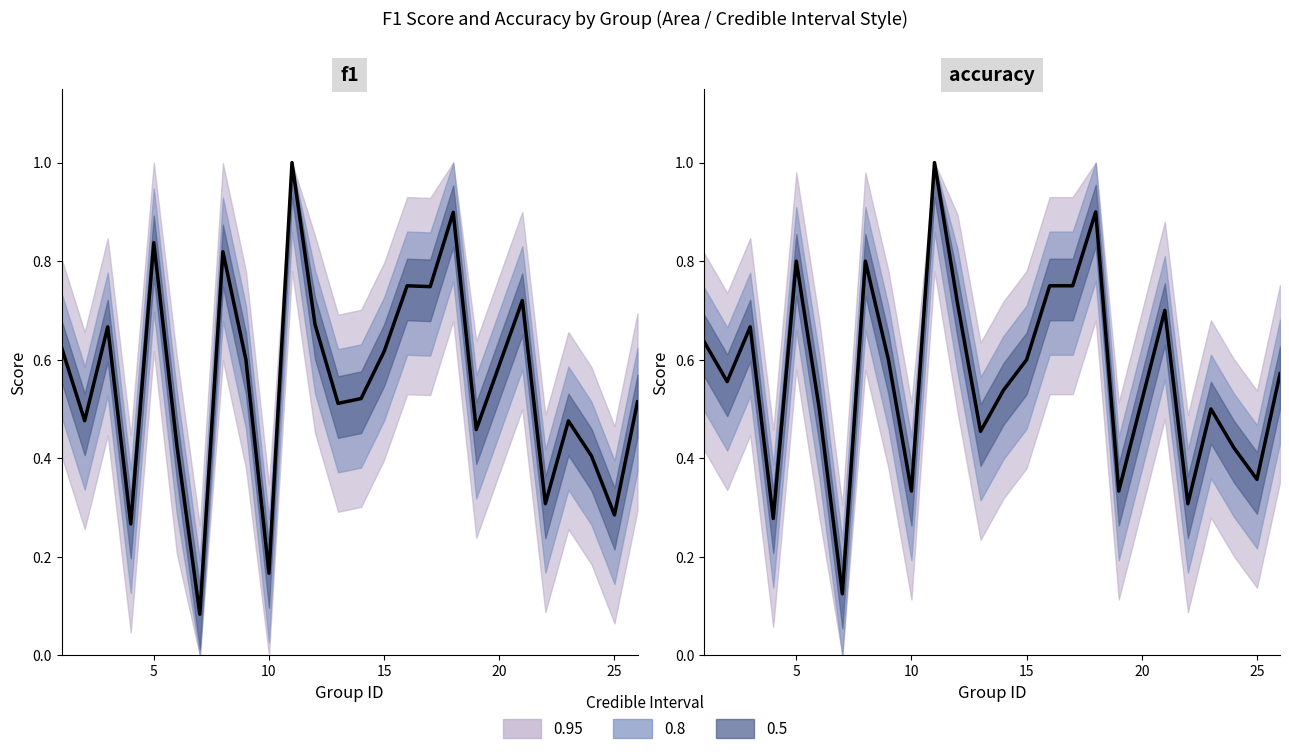

Between 24 and 26, which is larger?

26